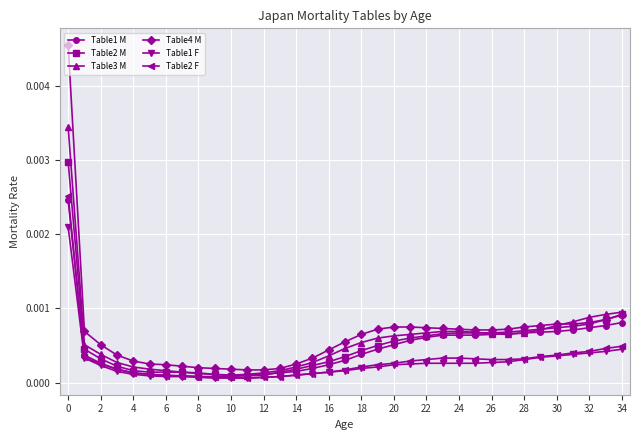

How many lines are shown in the chart?

6